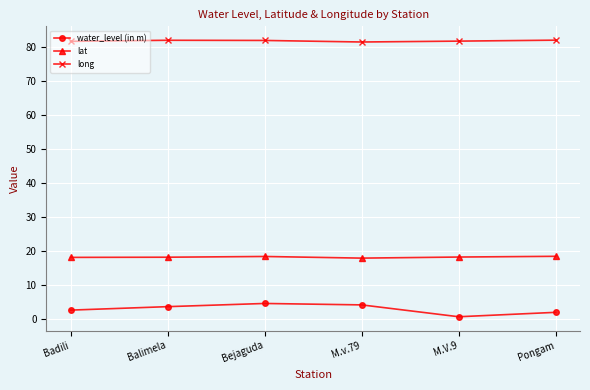

Rank the series by their maximum value, from lowest to highest.

water_level (in m), lat, long